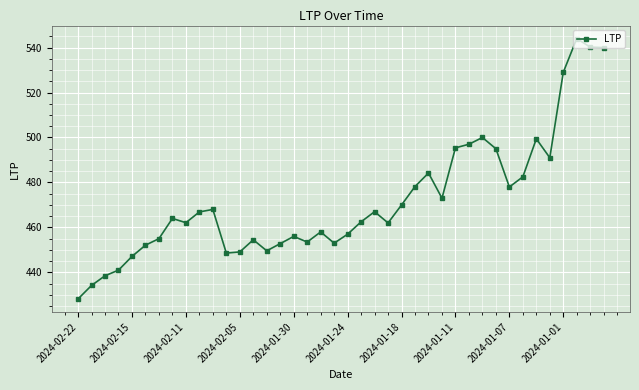

What is the smallest value displayed?

428.2